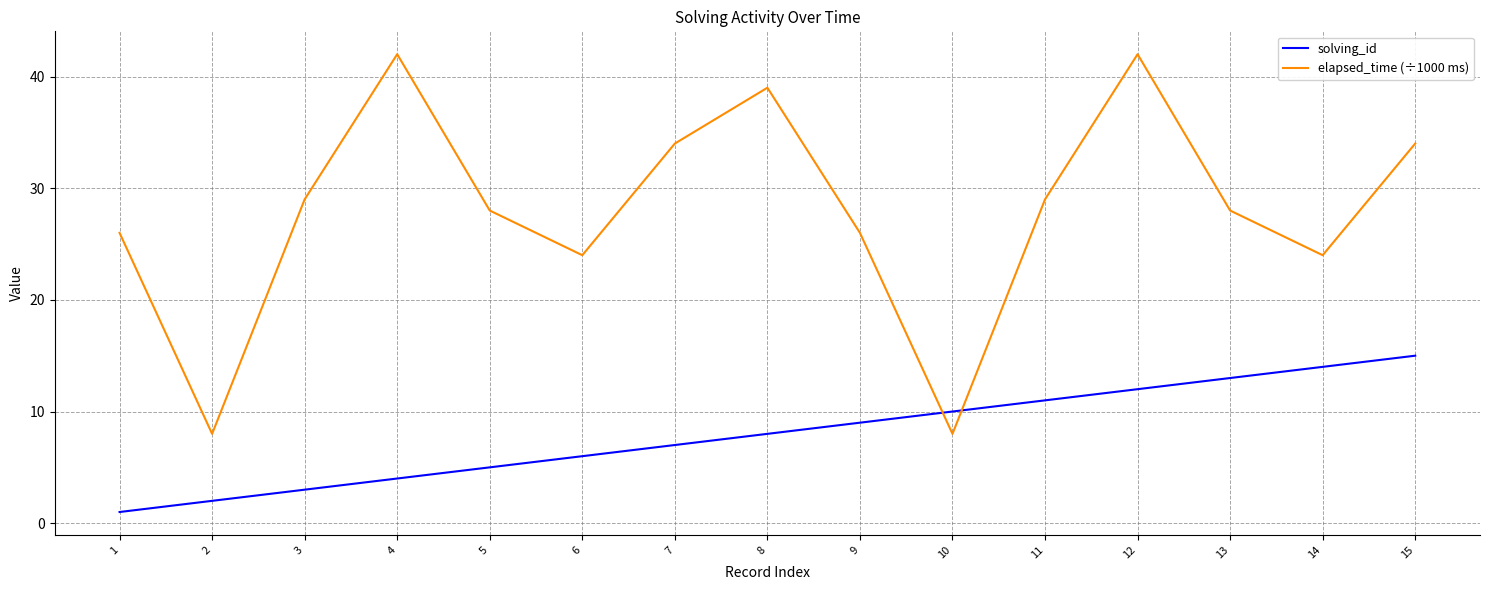

The solving_id series shows 4 at 8. True or false?

False